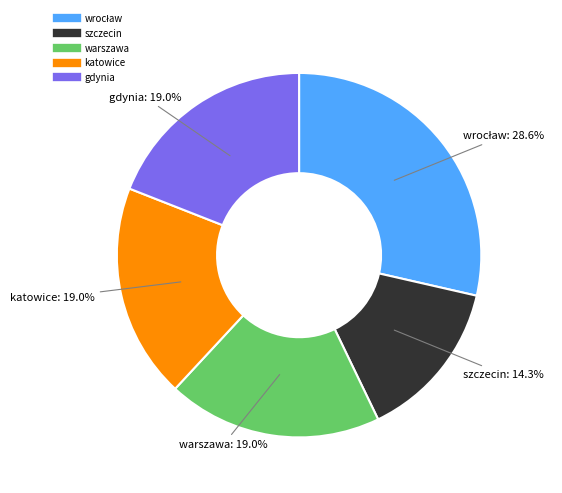

Does gdynia represent more than half of the total?

No